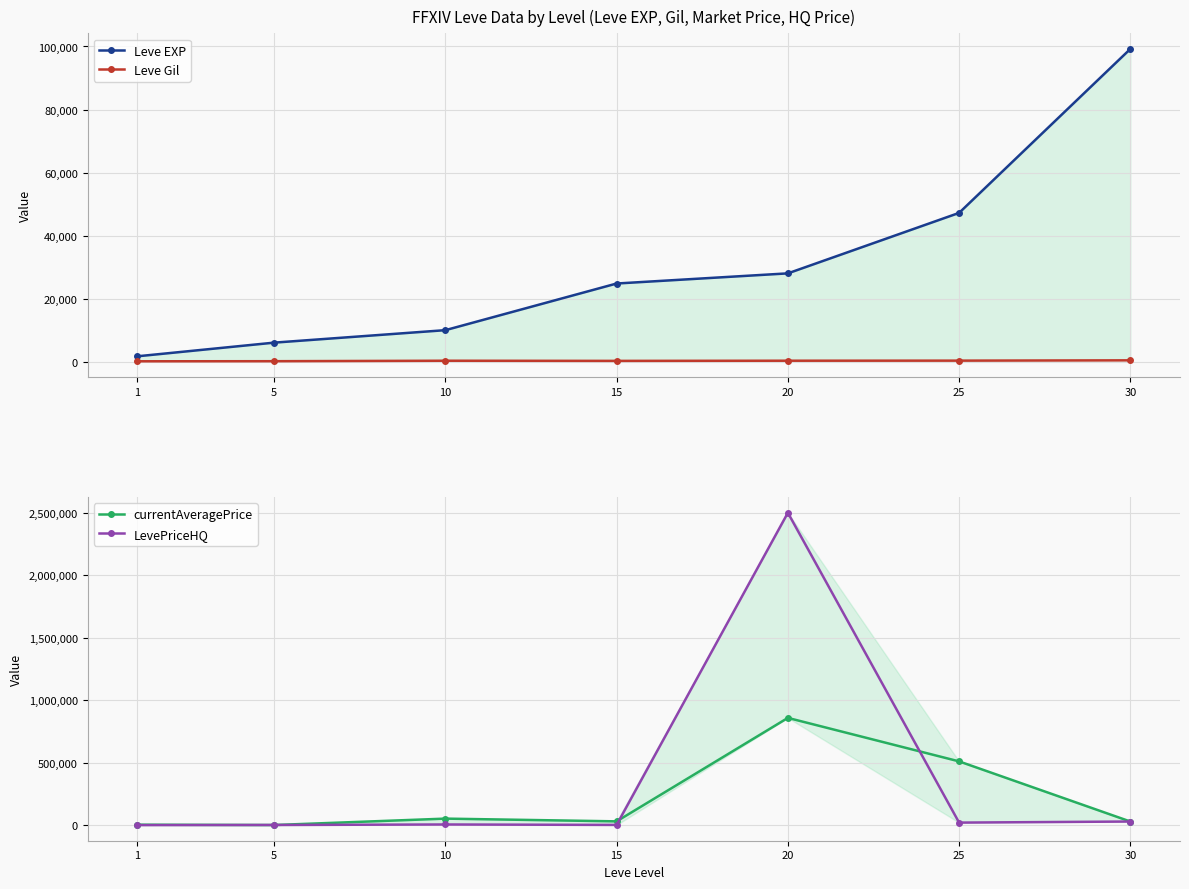

What is the sum of all Leve Gil values?

1803